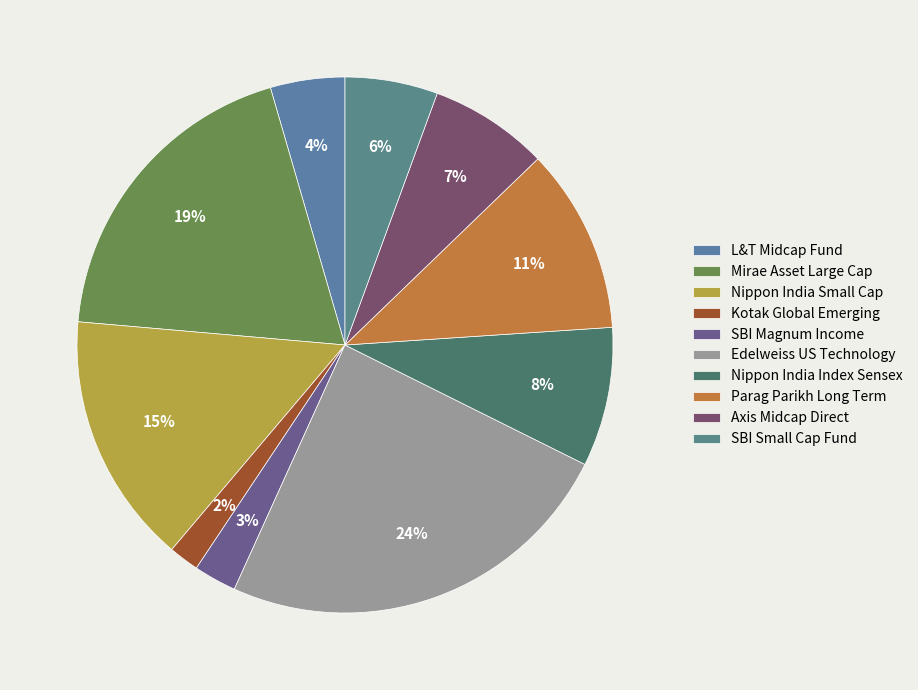

Is there any slice that represents more than half of the pie?

No